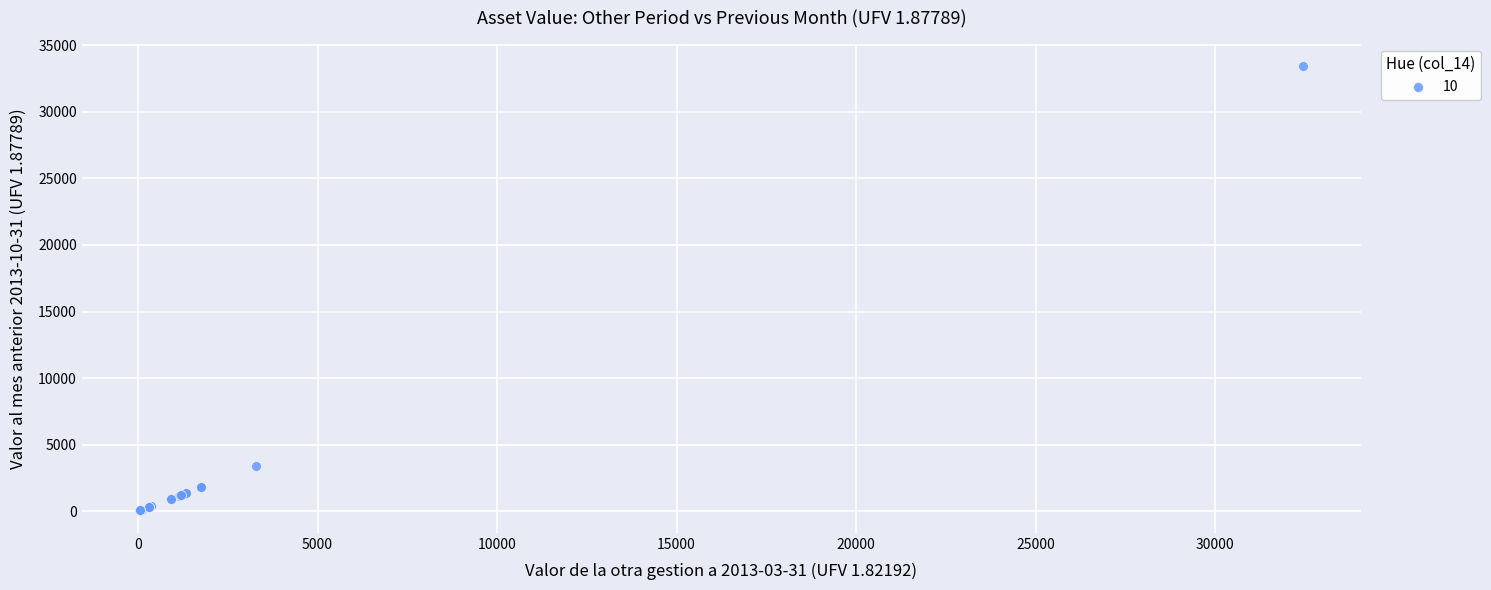

What Y value in the scatter plot is closest to 16748?

3397.4